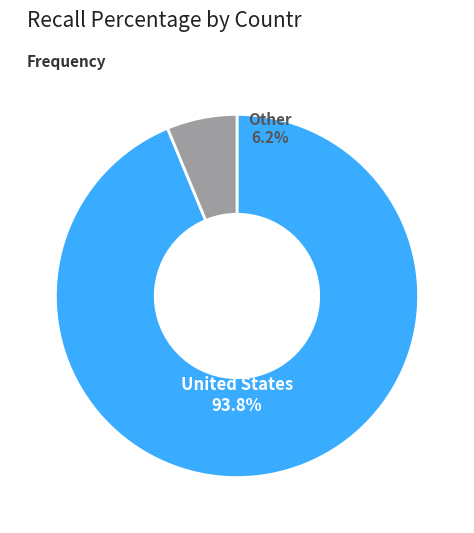

To the nearest percent, what is the difference between the largest and smallest slice percentages?

88%